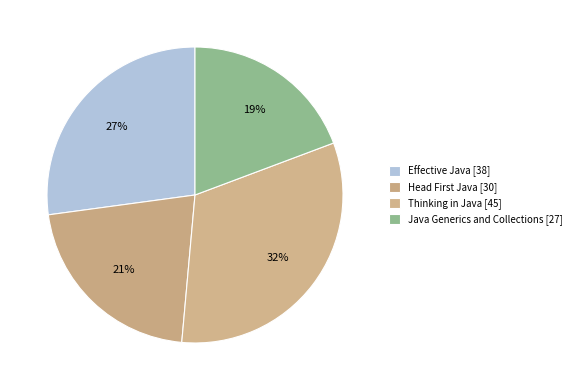

Which category has the biggest portion of the pie?

Thinking in Java